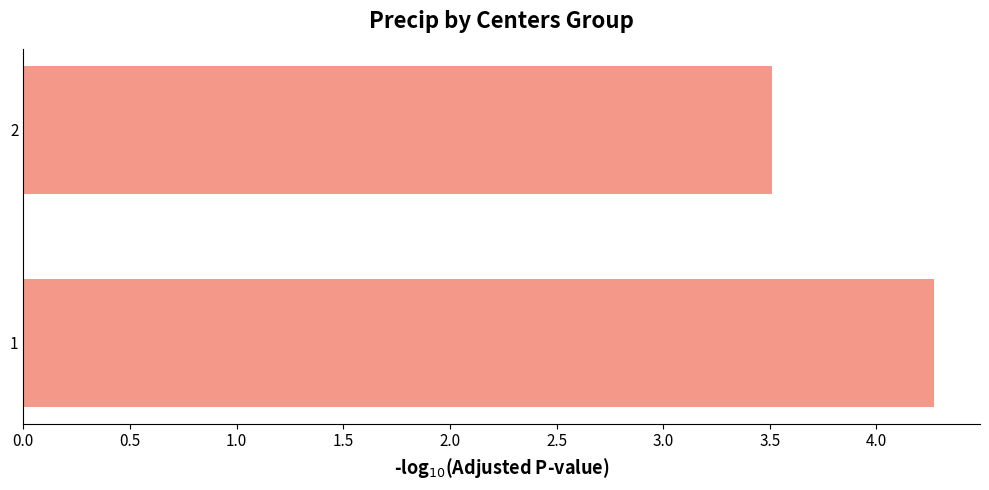

How many data points are less than 4?

1